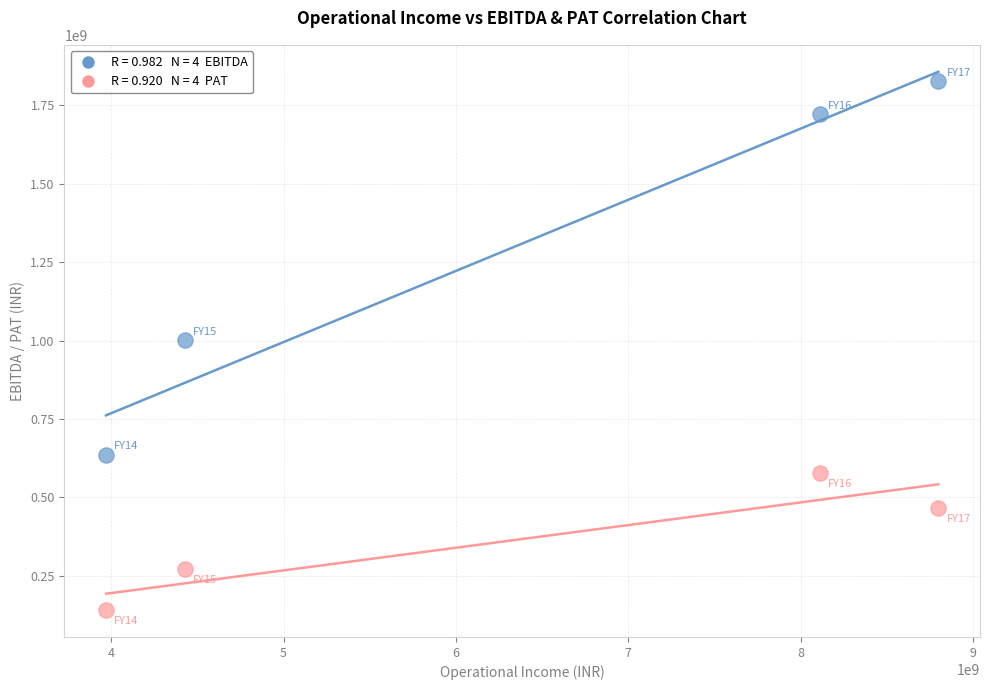

Across all data points, what is the average Y value?

829680325